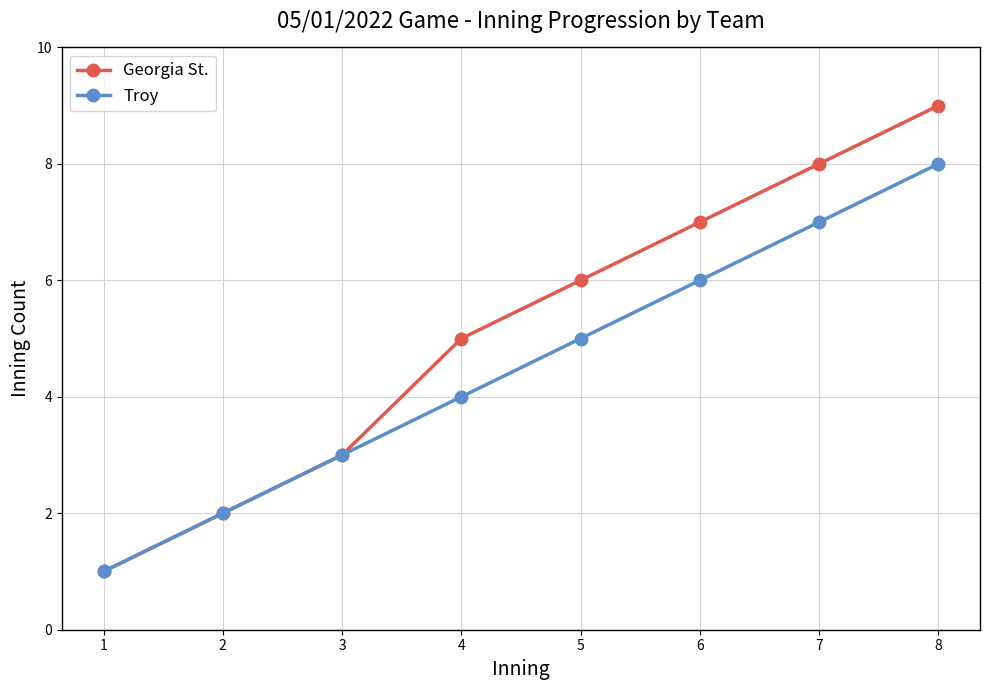

True or false: Georgia St. has a value of 4 at 8.

False